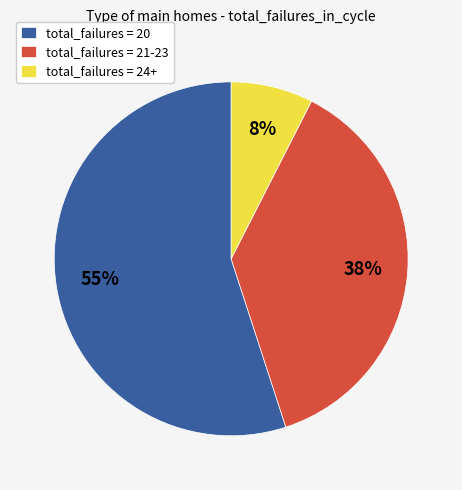

Do total_failures = 21-23 and total_failures = 24+ together represent more than half of the pie?

No